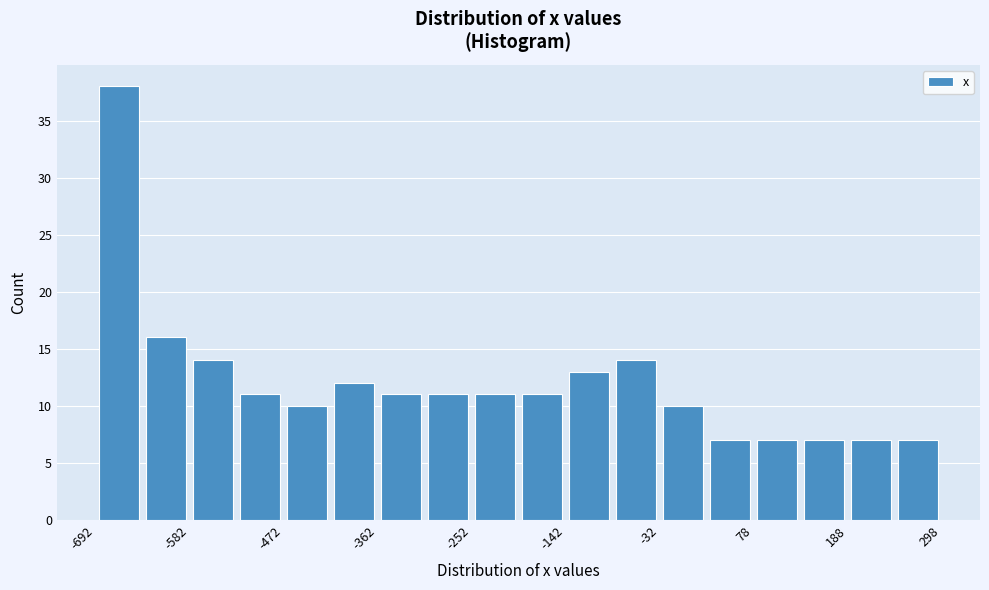

Around what value on the x-axis is the tallest bar? Give the approximate position of its centre, as read against the axis.

-660